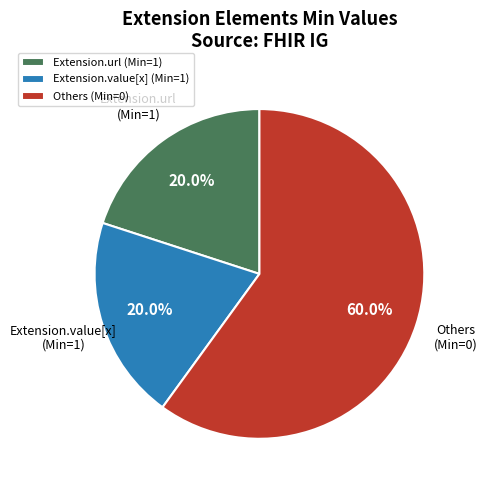

Count the number of slices in the pie.

3